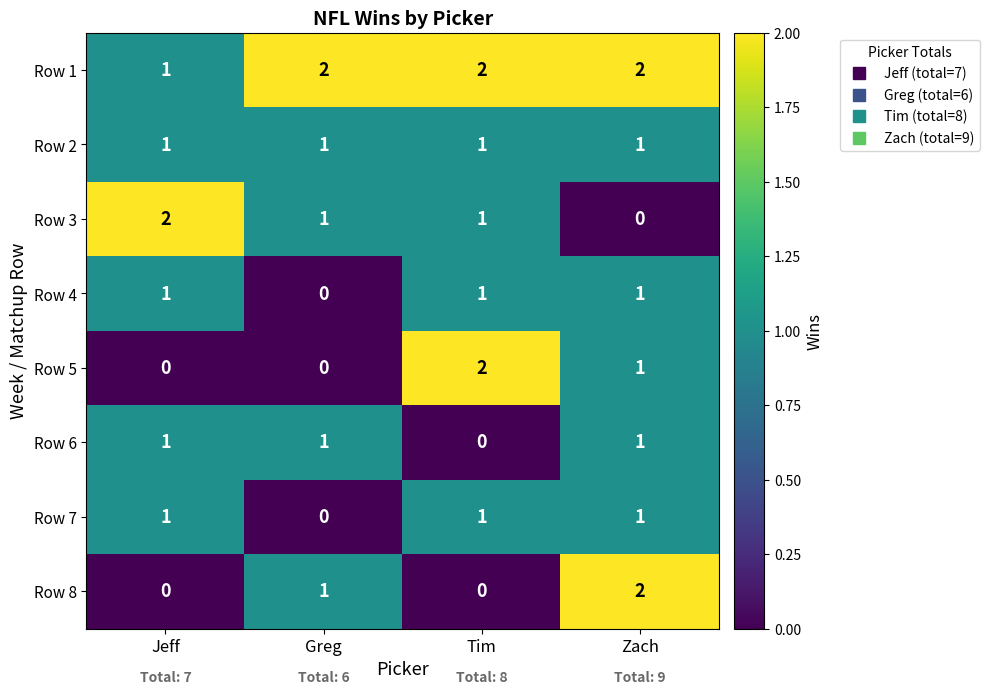

What is the total value across all series at Jeff?

7